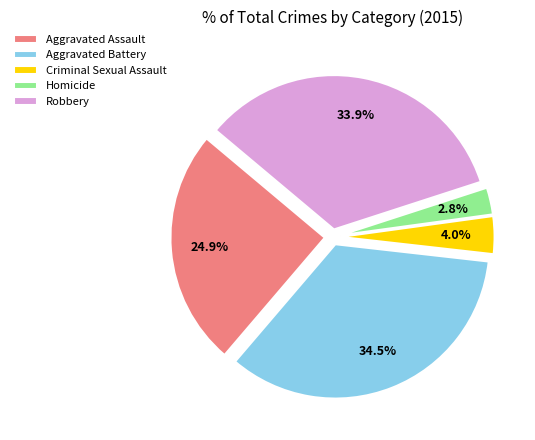

To the nearest percent, what is the difference between the Robbery and Criminal Sexual Assault slice percentages?

30%